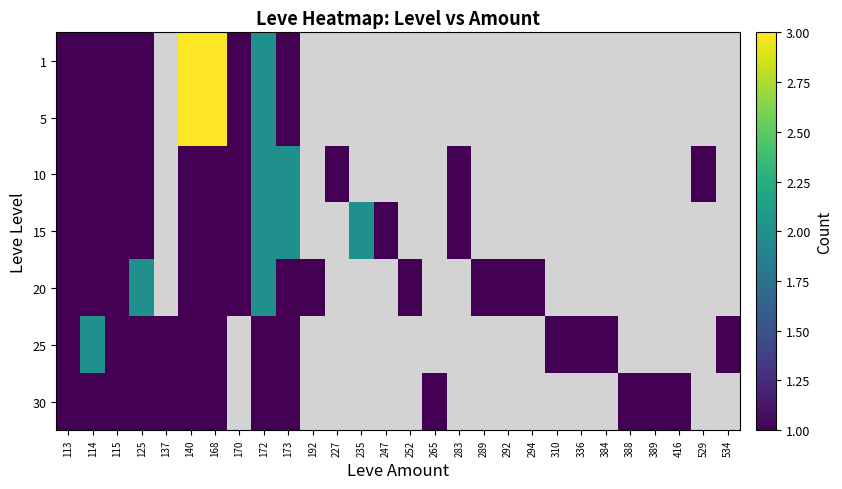

At 192, list the series in order from largest to smallest.

1, 5, 10, 15, 20, 25, 30